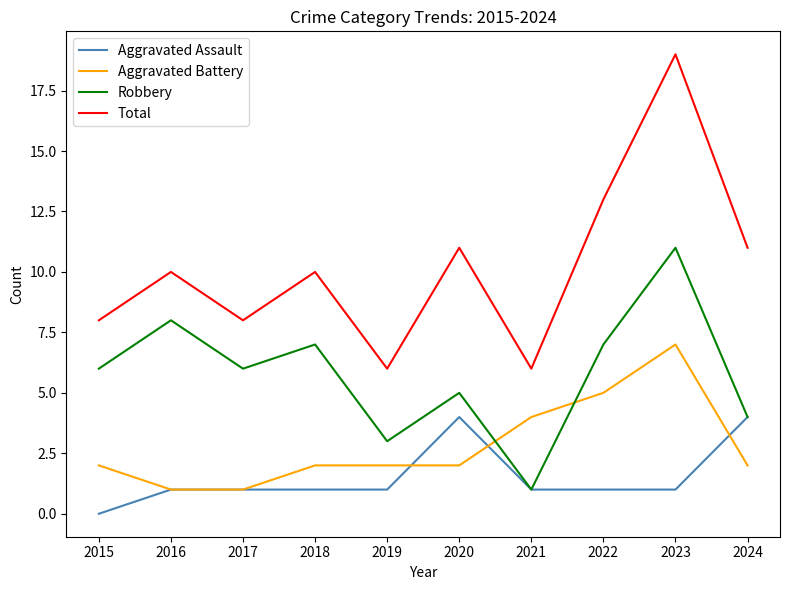

What are all the series names shown in the legend?

Aggravated Assault, Aggravated Battery, Robbery, Total